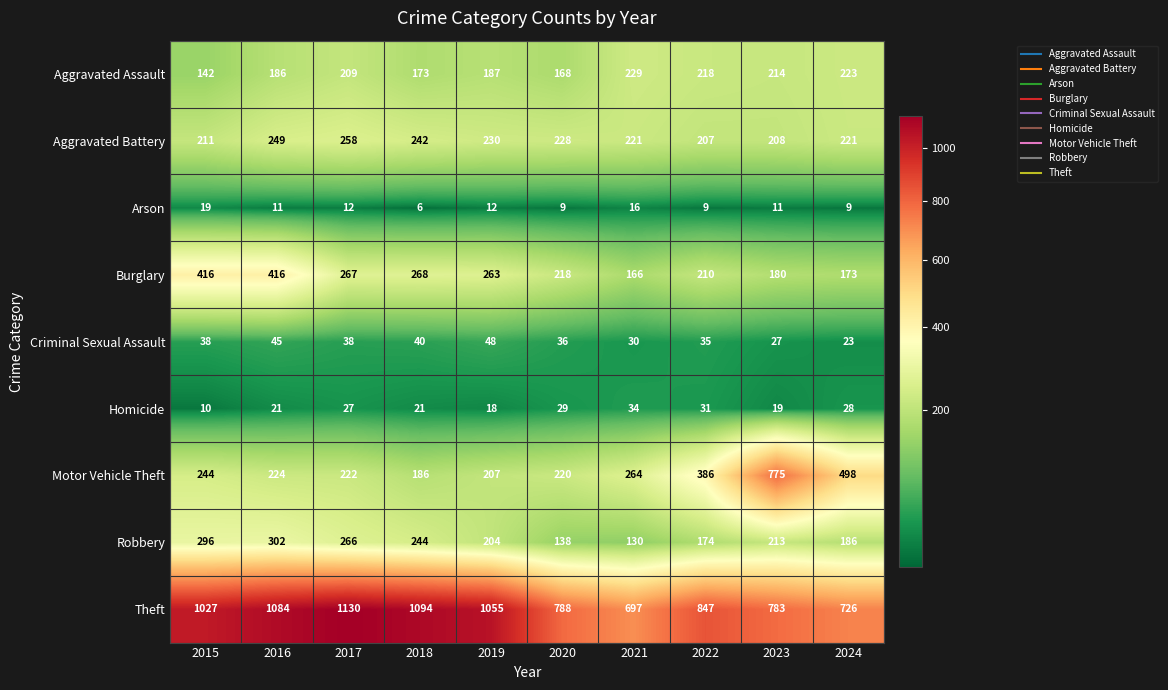

List the series in order of their peak value, lowest first.

Arson, Homicide, Criminal Sexual Assault, Aggravated Assault, Aggravated Battery, Robbery, Burglary, Motor Vehicle Theft, Theft